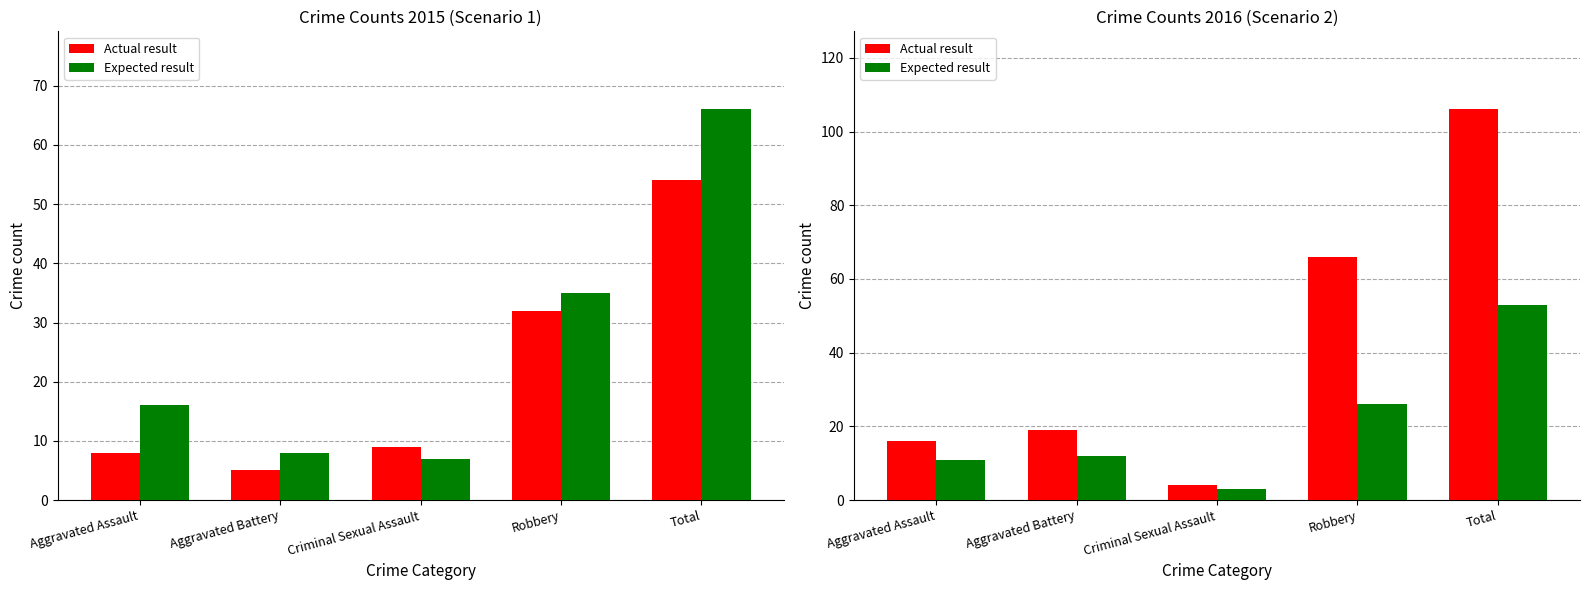

What is the sum of all Actual result values?

211